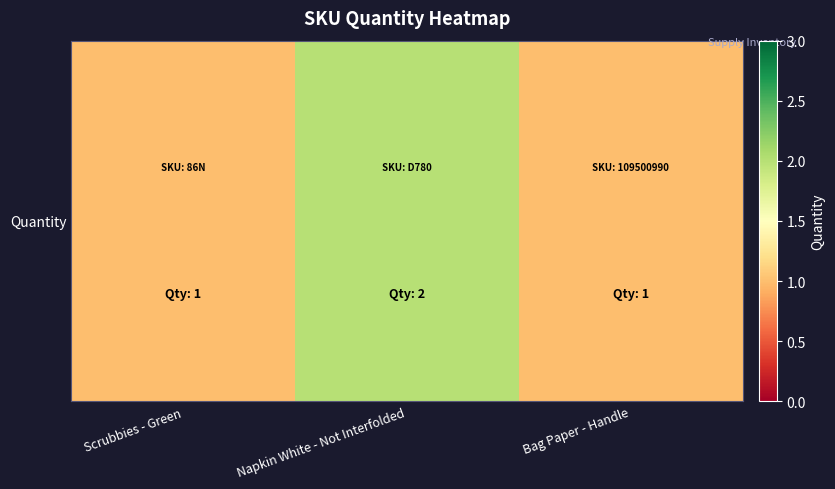

The chart shows a value of 2 at Napkin White - Not Interfolded. True or false?

True